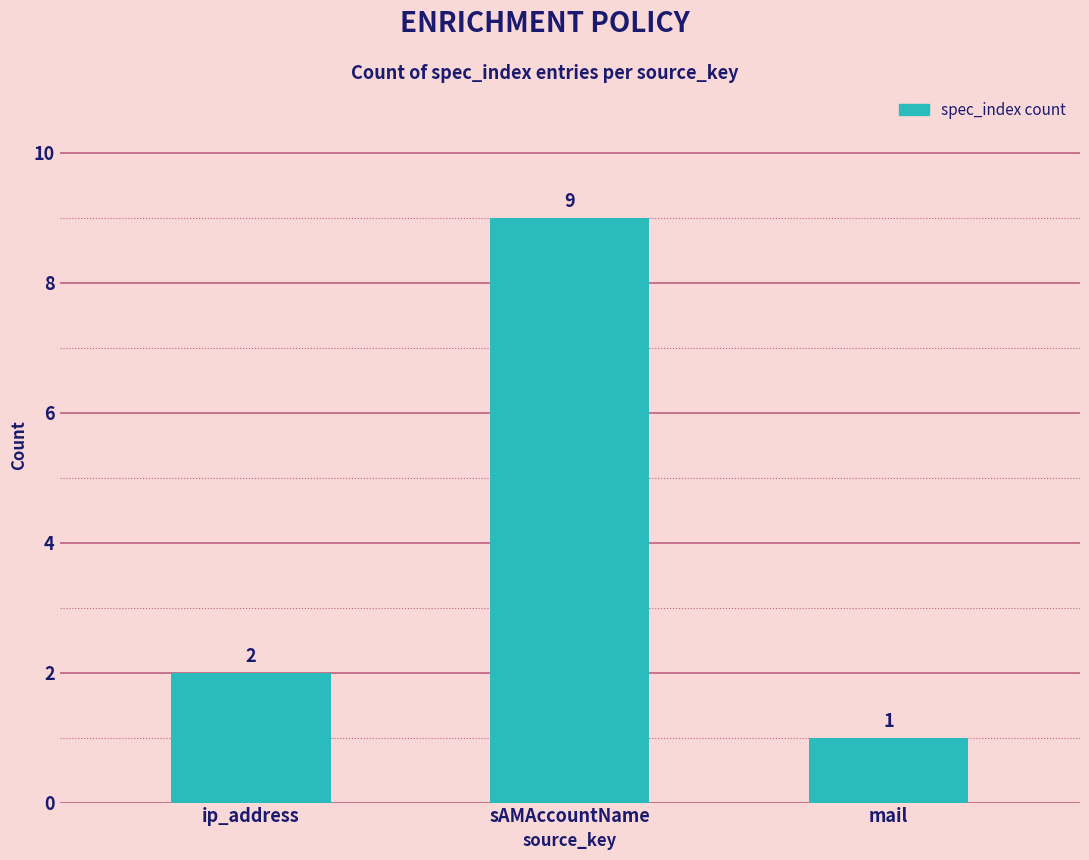

Rank the categories by value from lowest to highest.

mail, ip_address, sAMAccountName